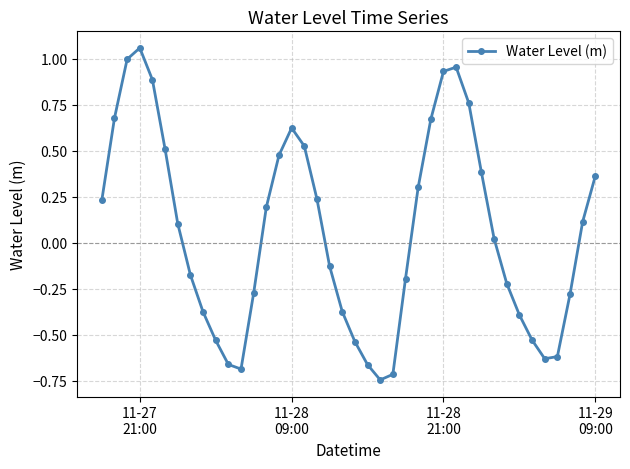

How many interior local valleys (lower than both neighbors) does the data have?

3